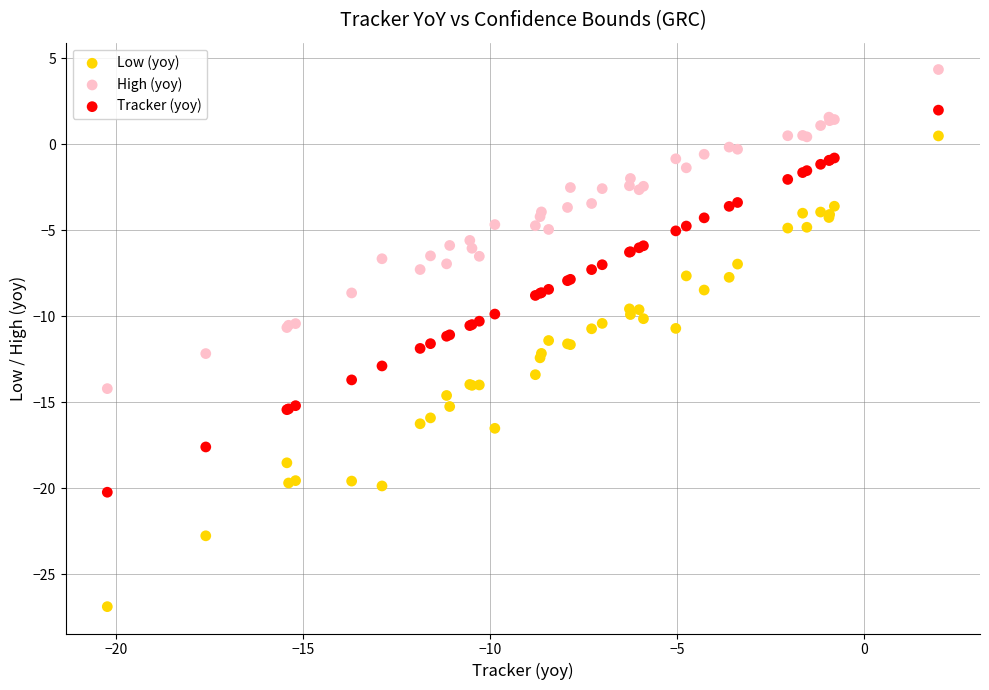

Which series contains the highest Y value?

High (yoy)